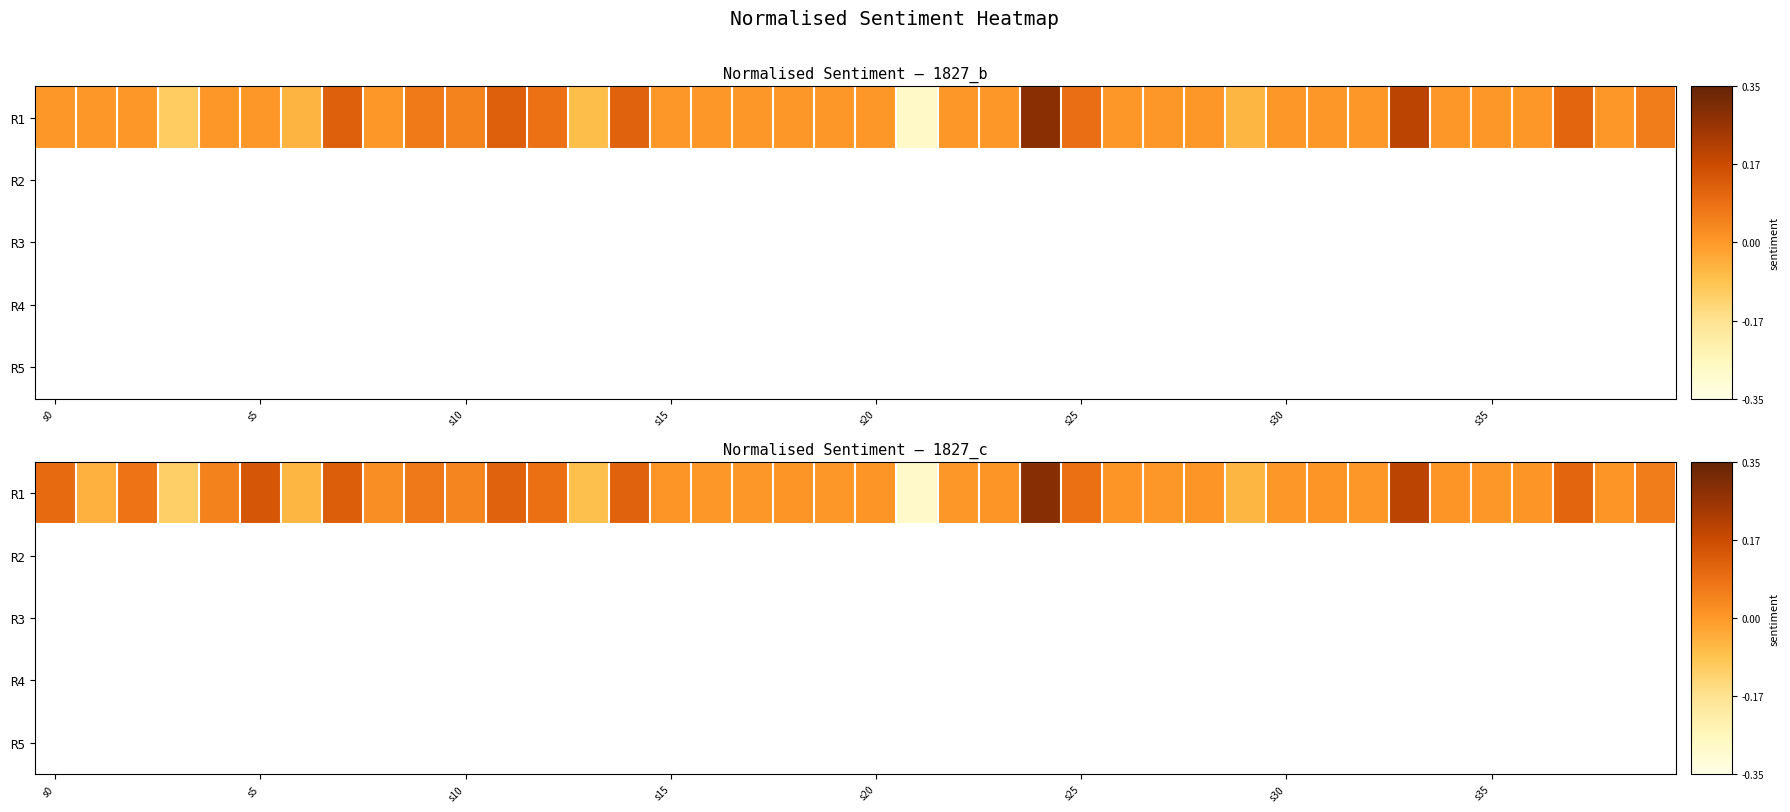

Which series has the largest total across all categories?

R1